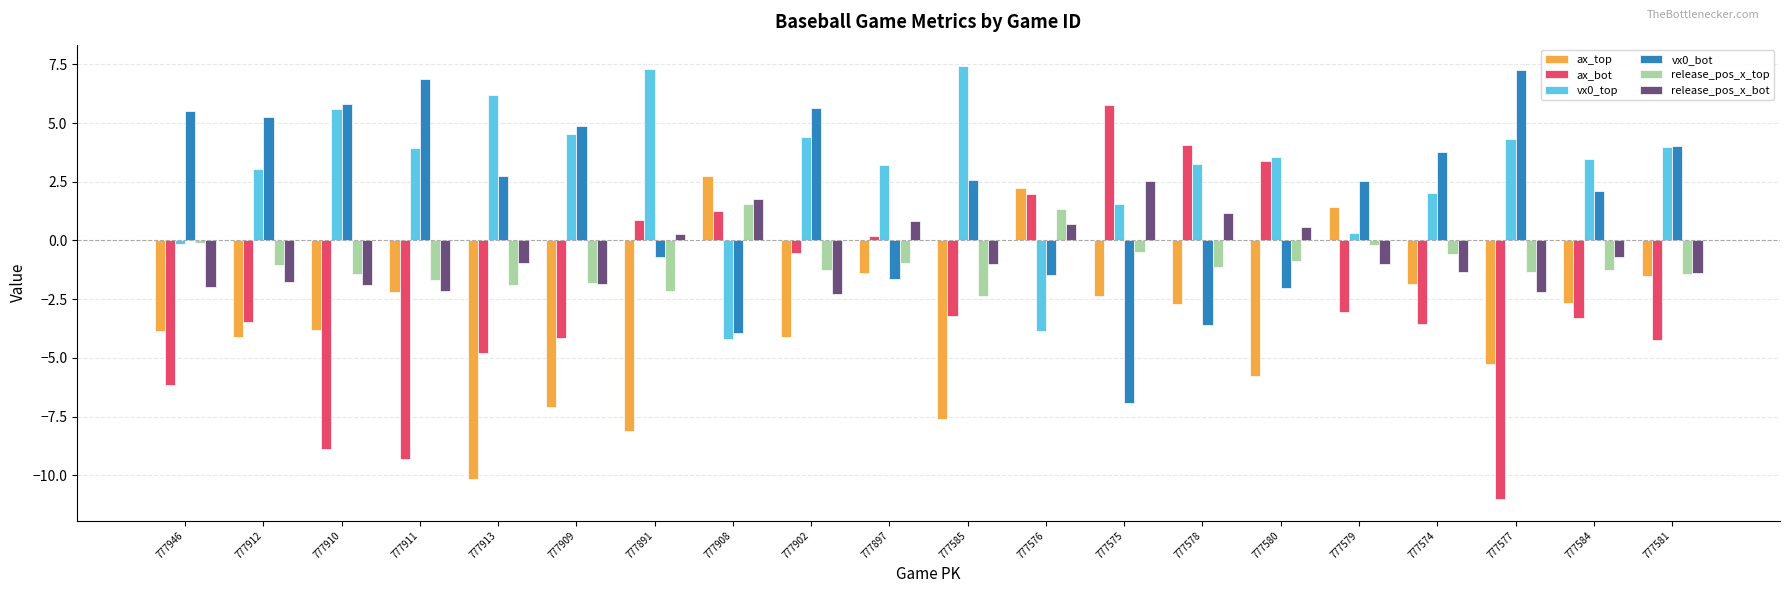

Is it true that vx0_top equals 5.1 at 777912?

False